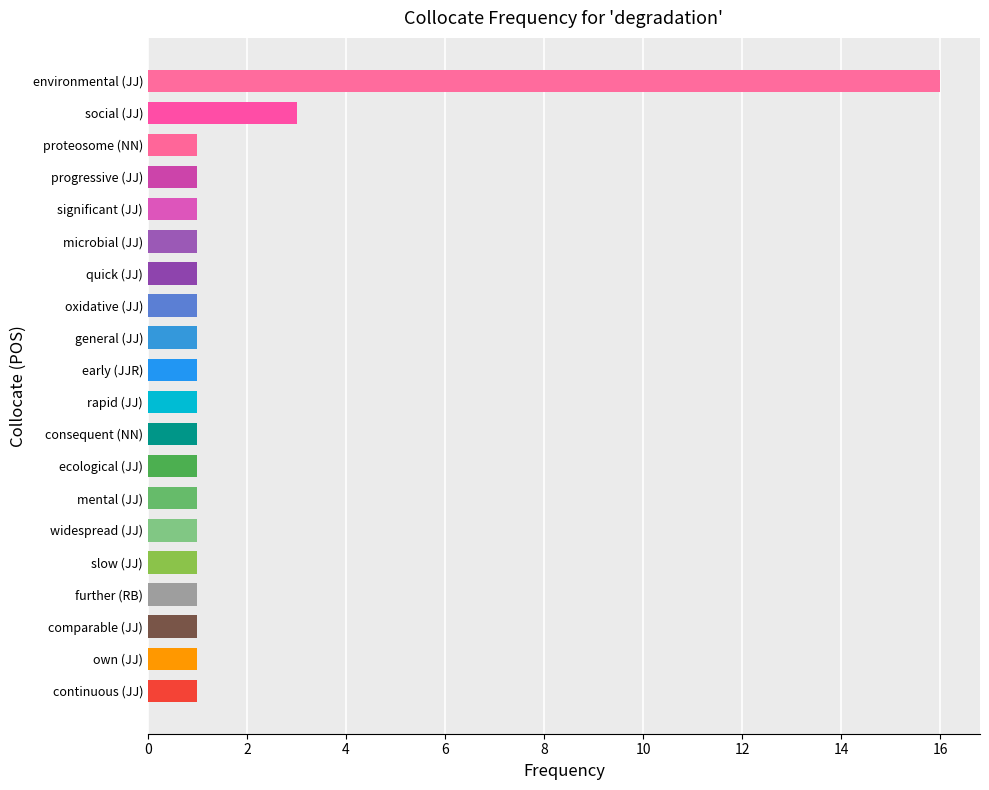

What is the greatest value displayed?

16